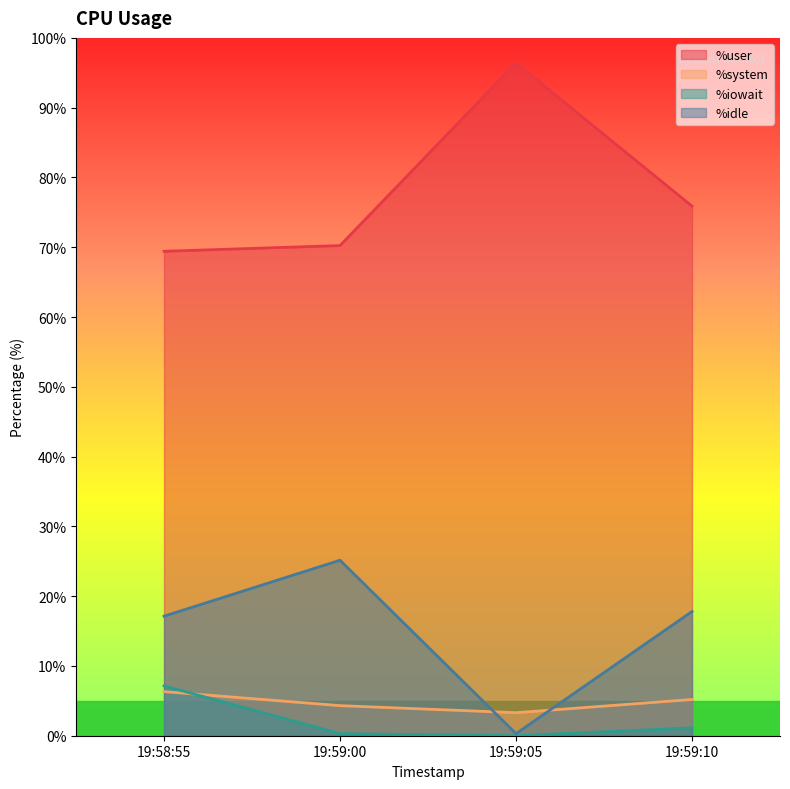

The %system series shows 6.5 at 19:59:00. True or false?

False